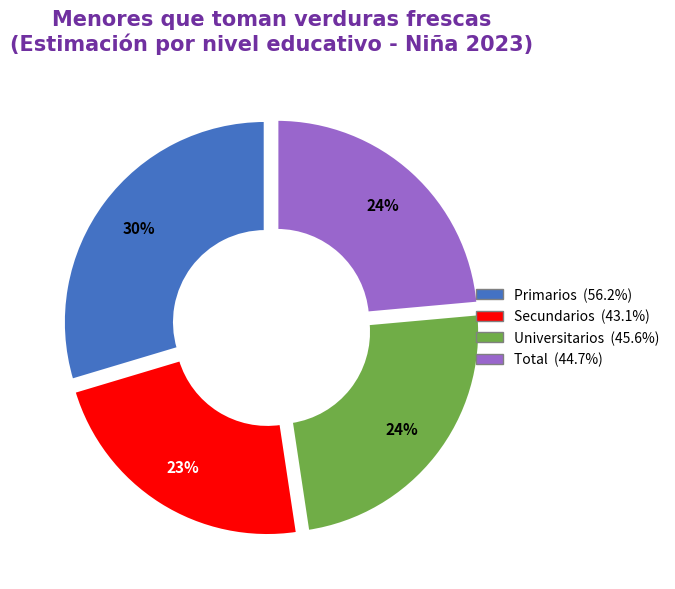

The Total slice represents 24% of the pie. True or false?

True